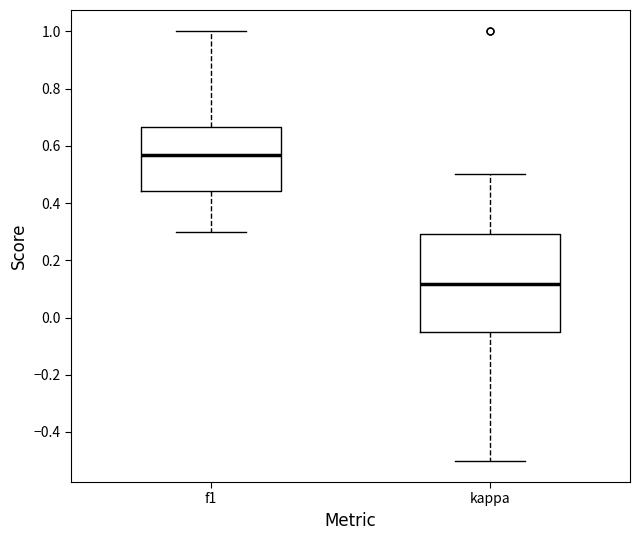

Comparing the boxes themselves (not the whiskers), which one is the tallest?

kappa